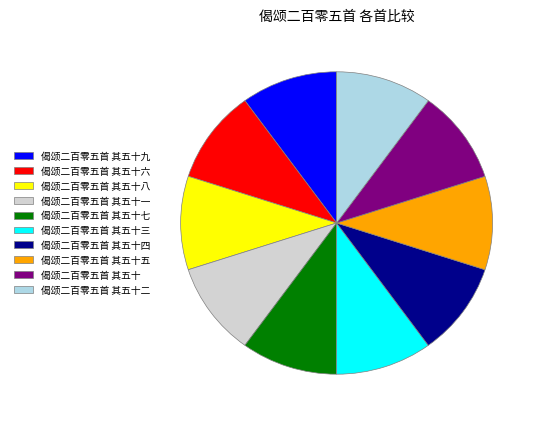

What is the ratio of the value at 偈颂二百零五首 其五十一 to the value at 偈颂二百零五首 其五十七?

1.0